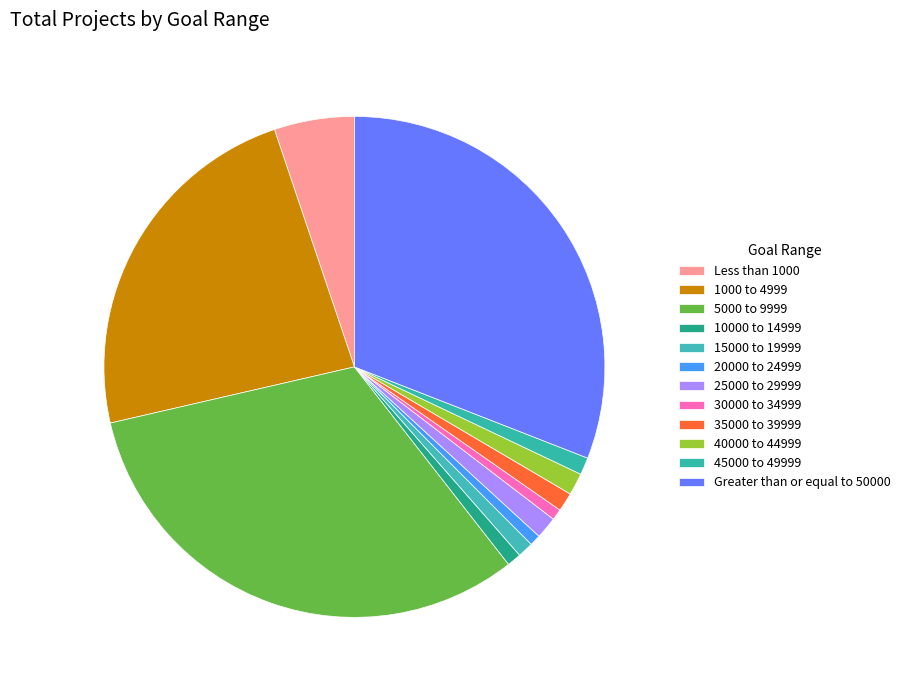

To the nearest percent, what is the average slice percentage?

8%